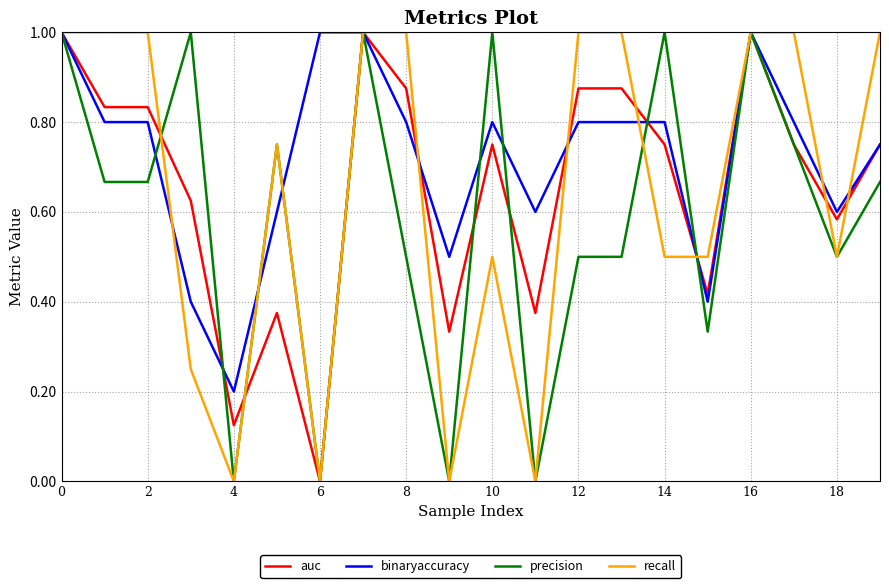

How many binaryaccuracy values are between 0 and 1?

20